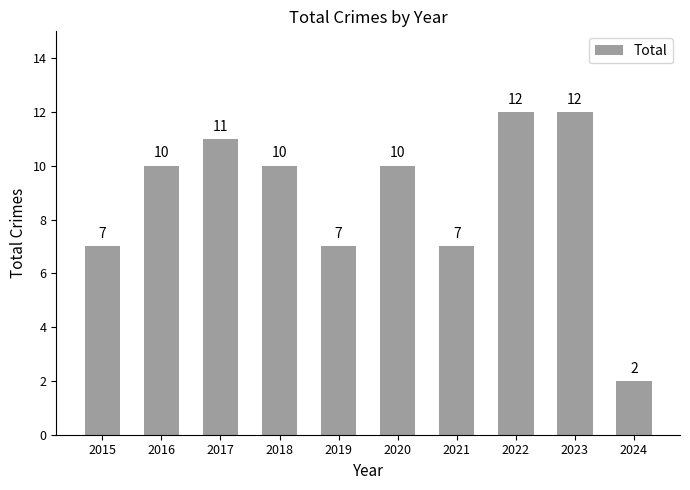

What is the maximum value shown in the chart?

12